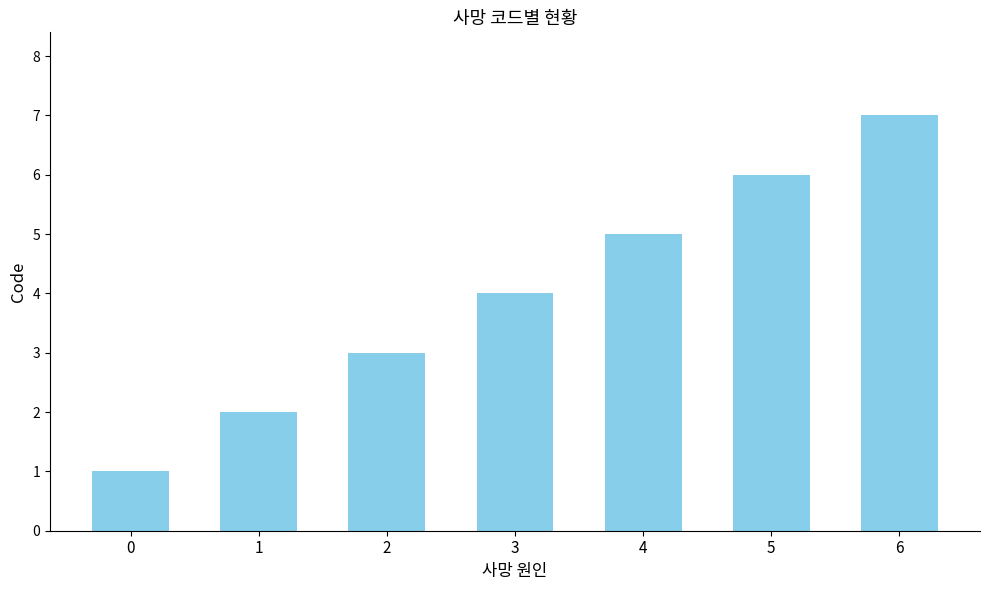

Rank the categories by value from lowest to highest.

0, 1, 2, 3, 4, 5, 6